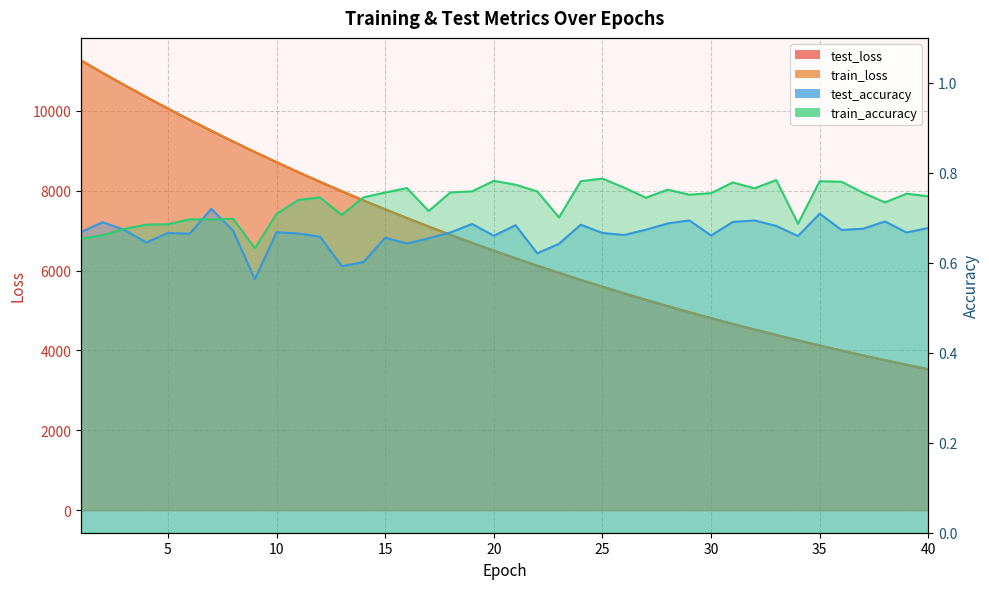

How many train_accuracy values are between 0 and 1?

40